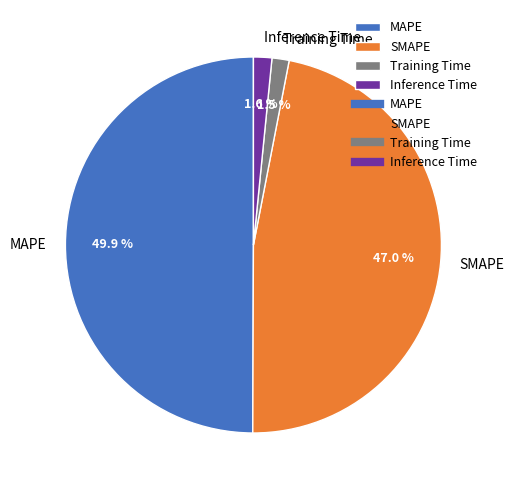

To the nearest percent, what portion does MAPE represent?

50%